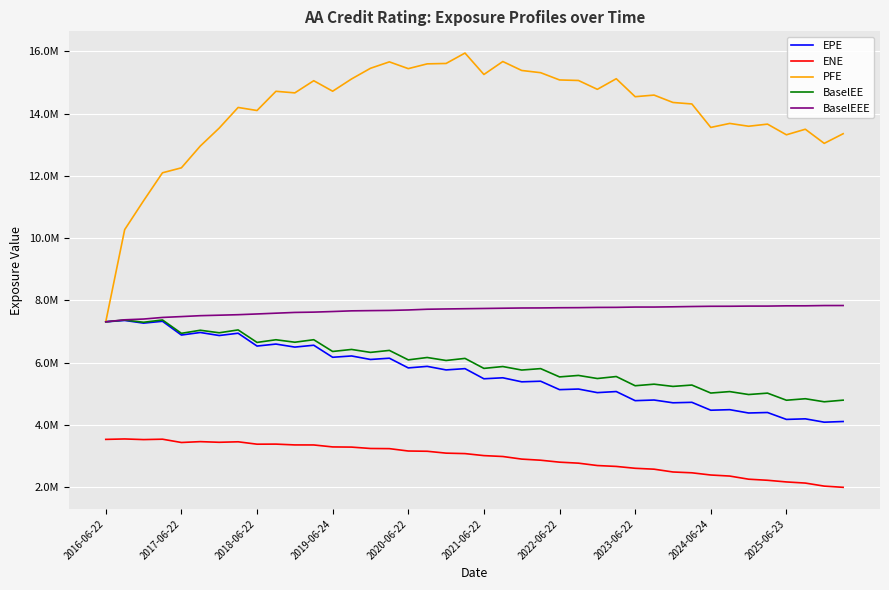

Does the chart have visible grid lines?

Yes